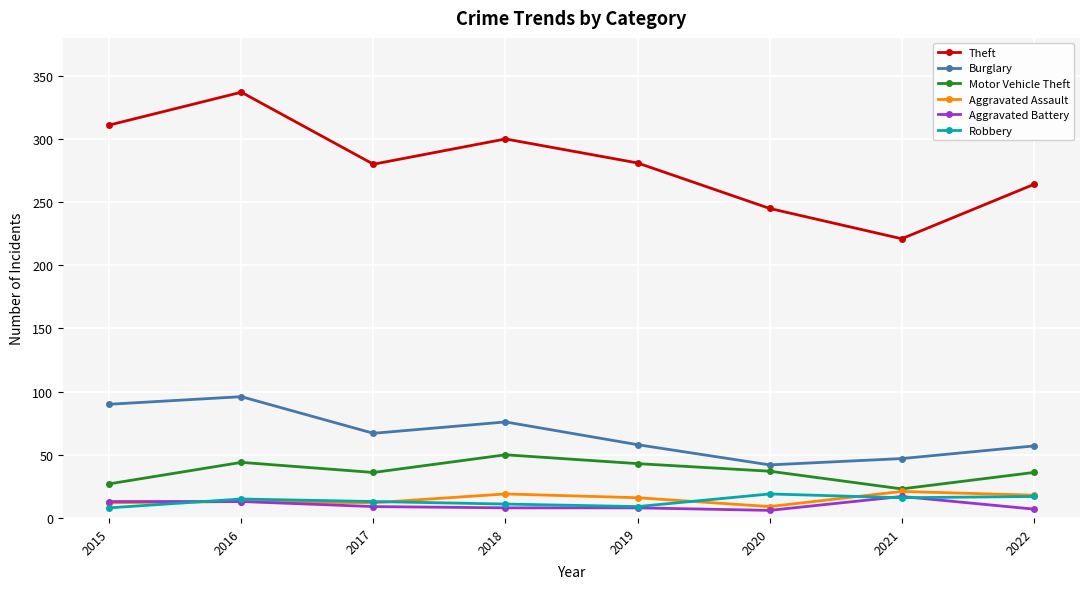

At which category is the sum across all series the highest?

2016